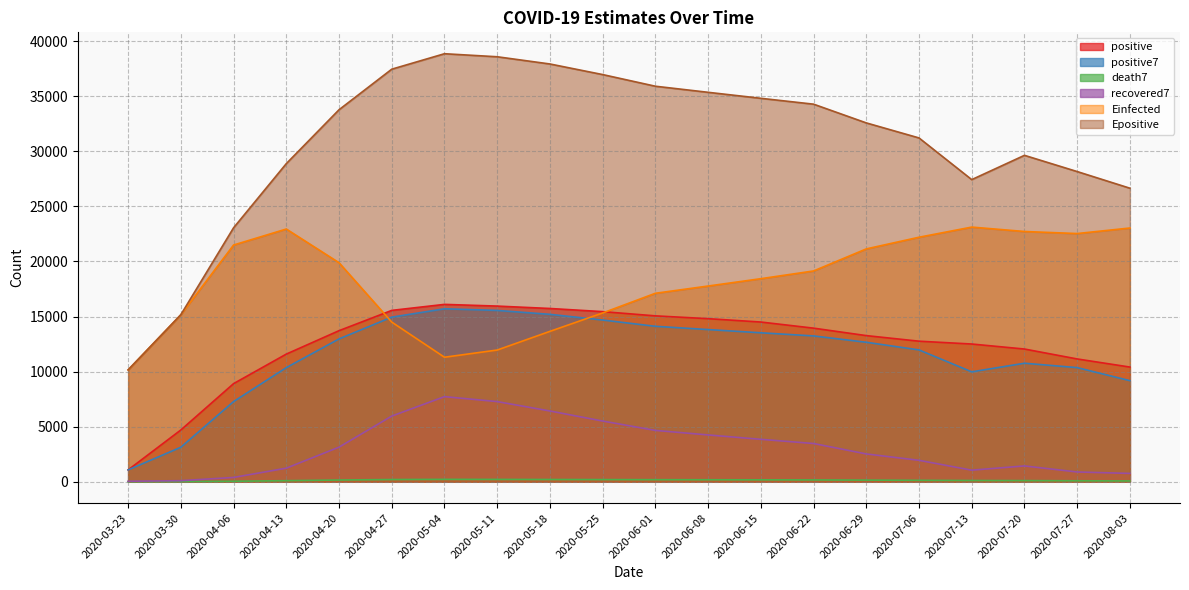

Where is positive7 nearest to the value 8386?

2020-08-03